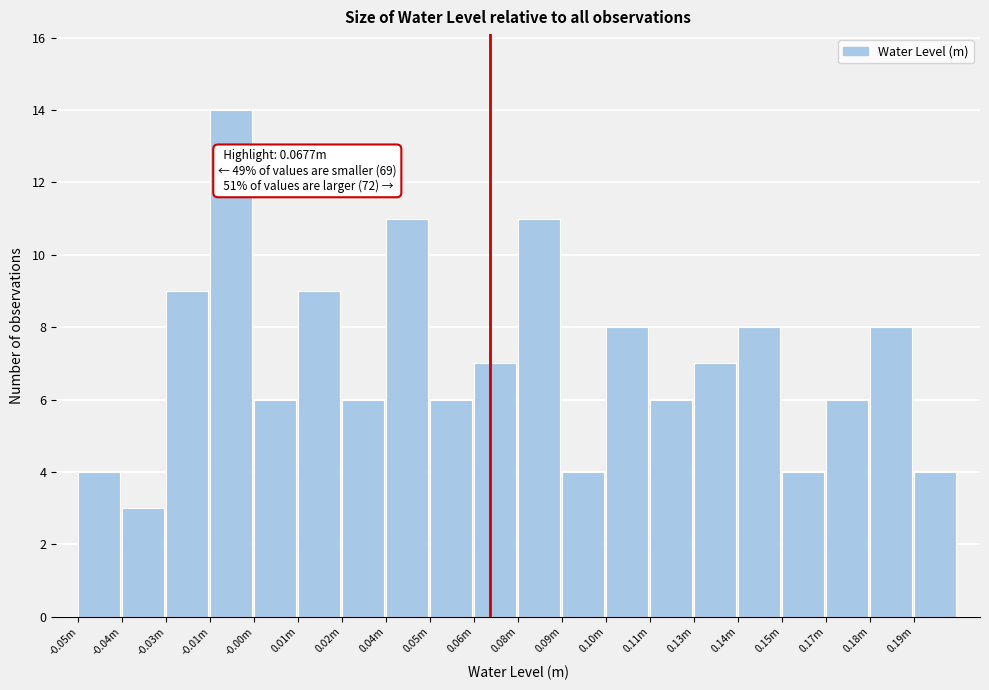

Reading left to right, list all the values displayed in this chart.

4	3	9	14	6	9	6	11	6	7	11	4	8	6	7	8	4	6	8	4